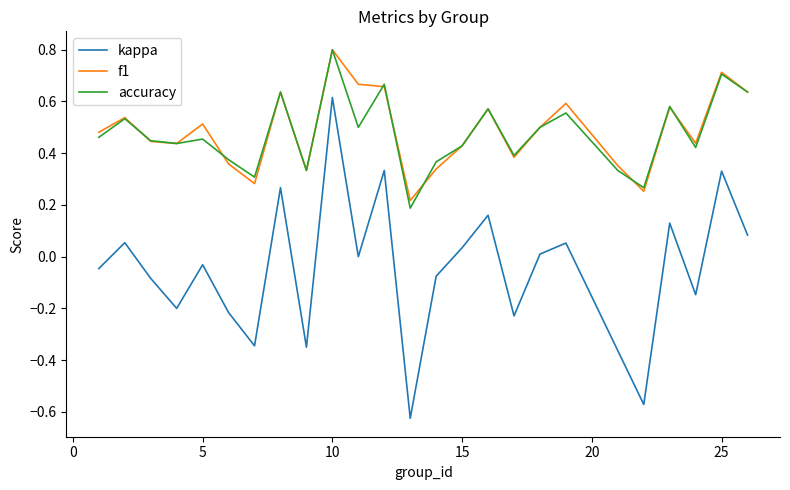

Which series has the widest spread of values?

kappa